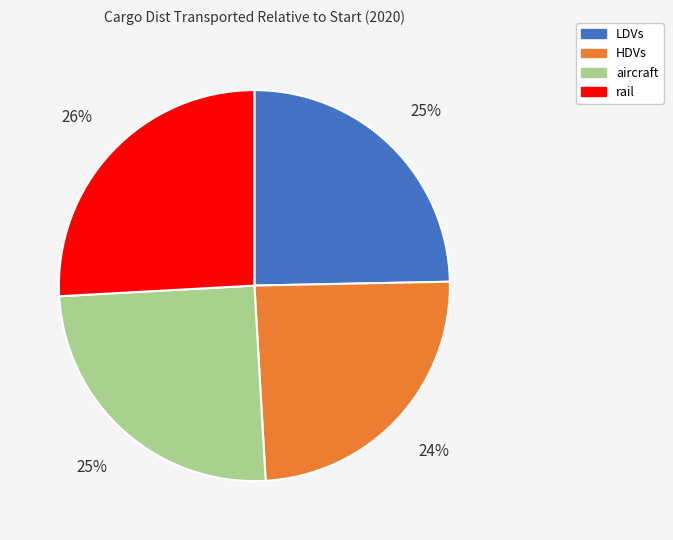

To the nearest percent, what percentage of the pie is LDVs?

25%